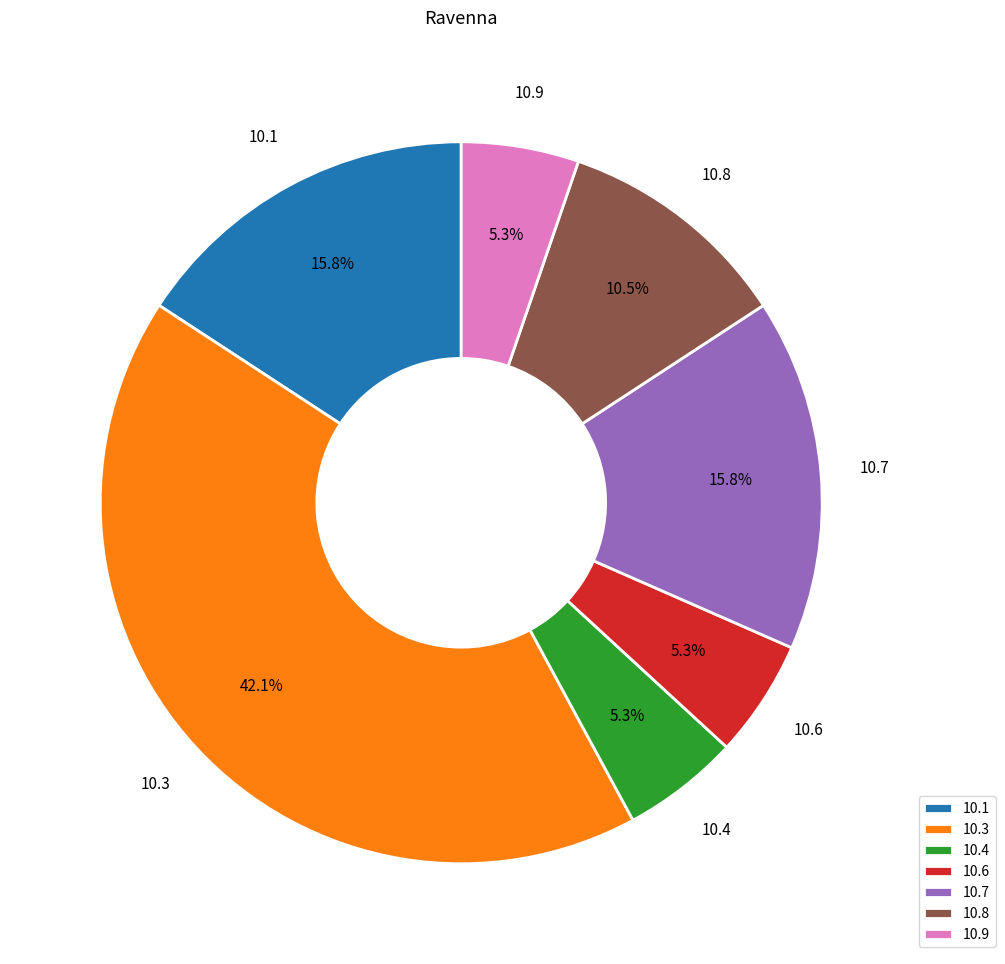

Is the sum of 10.7 and 10.9 greater than half?

No